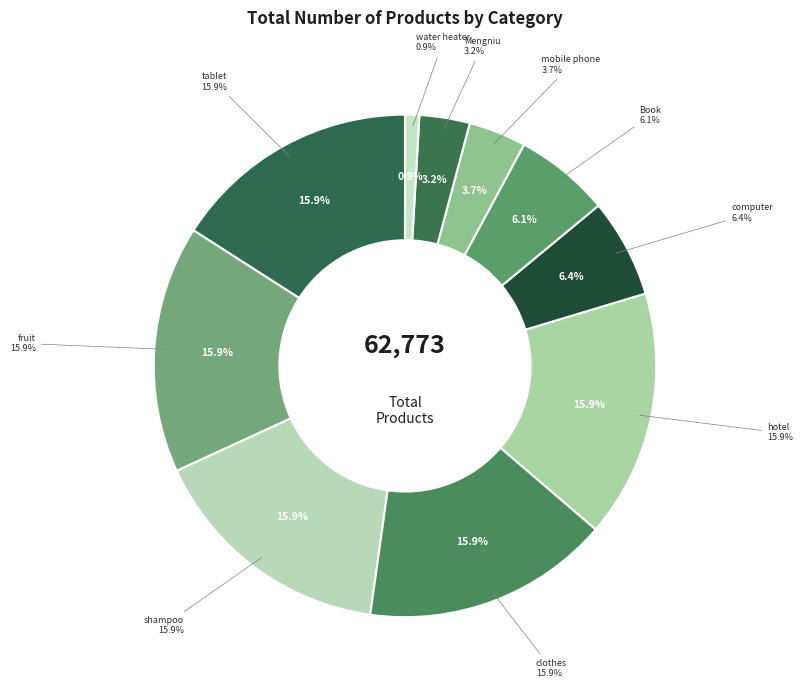

Does any single category account for the majority?

No